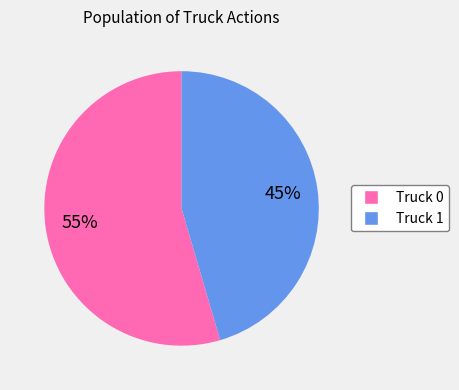

Do Truck 0 and Truck 1 together represent more than half of the pie?

Yes